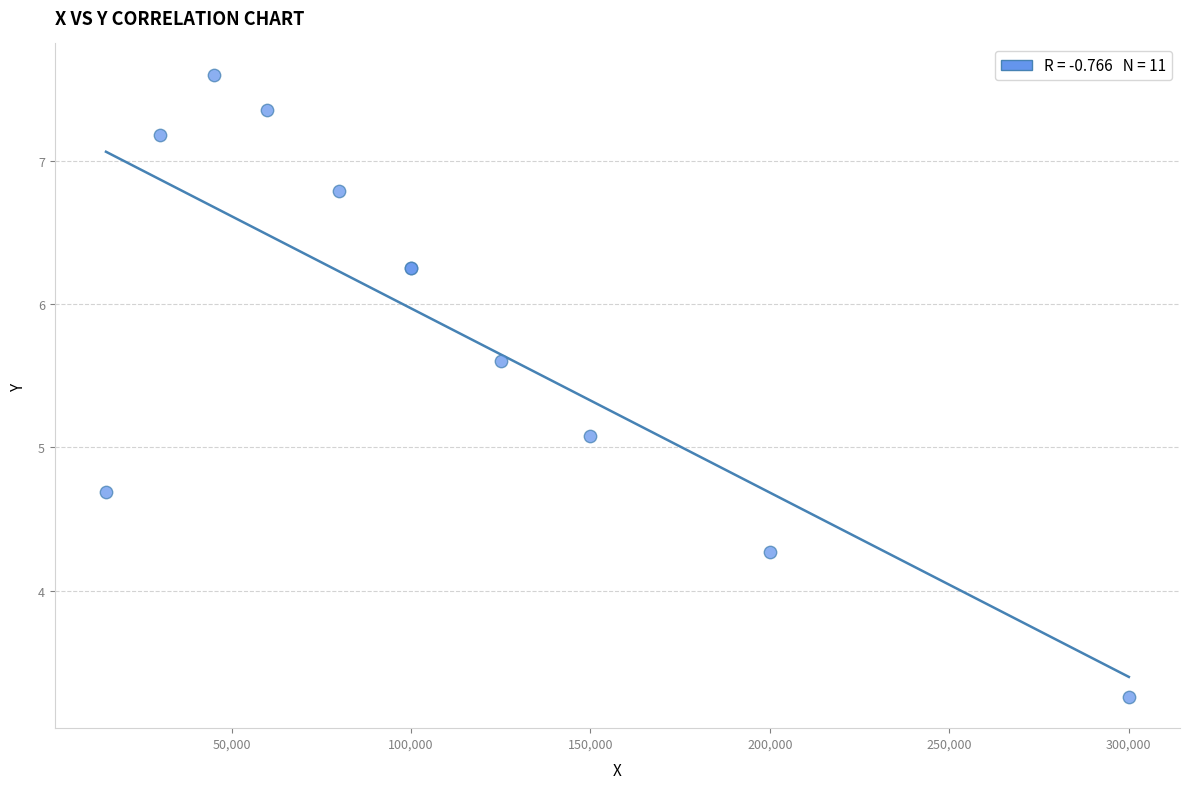

What Y value in the scatter plot is closest to 5?

5.1